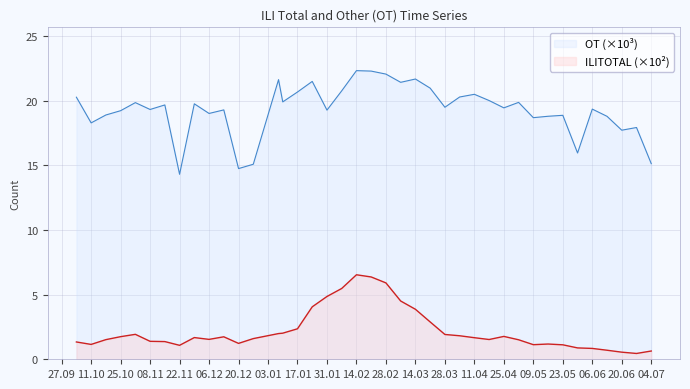

The ILITOTAL (×10²) series shows 6.5 at 14.02. True or false?

True